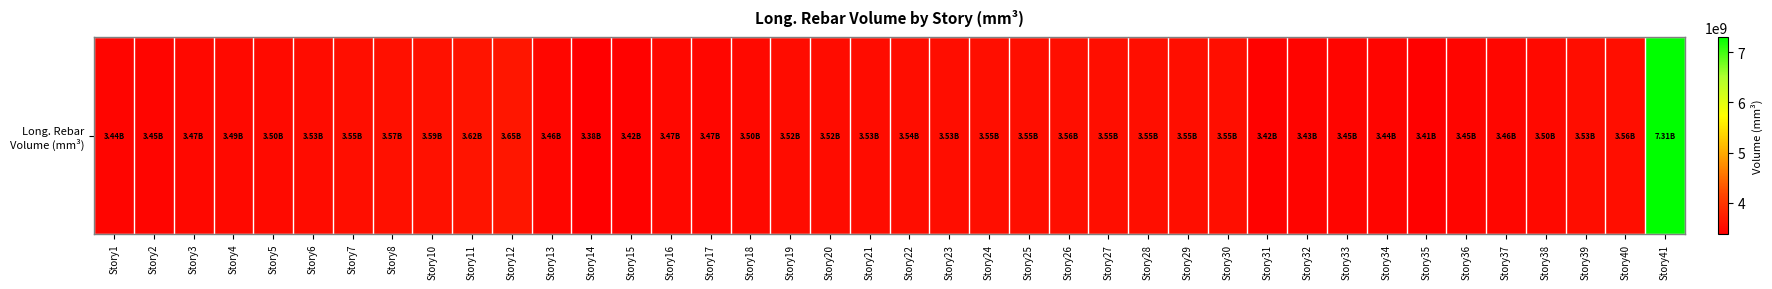

List the labels in order of value, largest first.

Story41, Story12, Story11, Story10, Story8, Story26, Story40, Story25, Story27, Story29, Story28, Story24, Story30, Story7, Story22, Story23, Story39, Story6, Story21, Story19, Story20, Story5, Story38, Story18, Story4, Story3, Story16, Story17, Story37, Story13, Story2, Story36, Story33, Story34, Story1, Story32, Story31, Story15, Story35, Story14